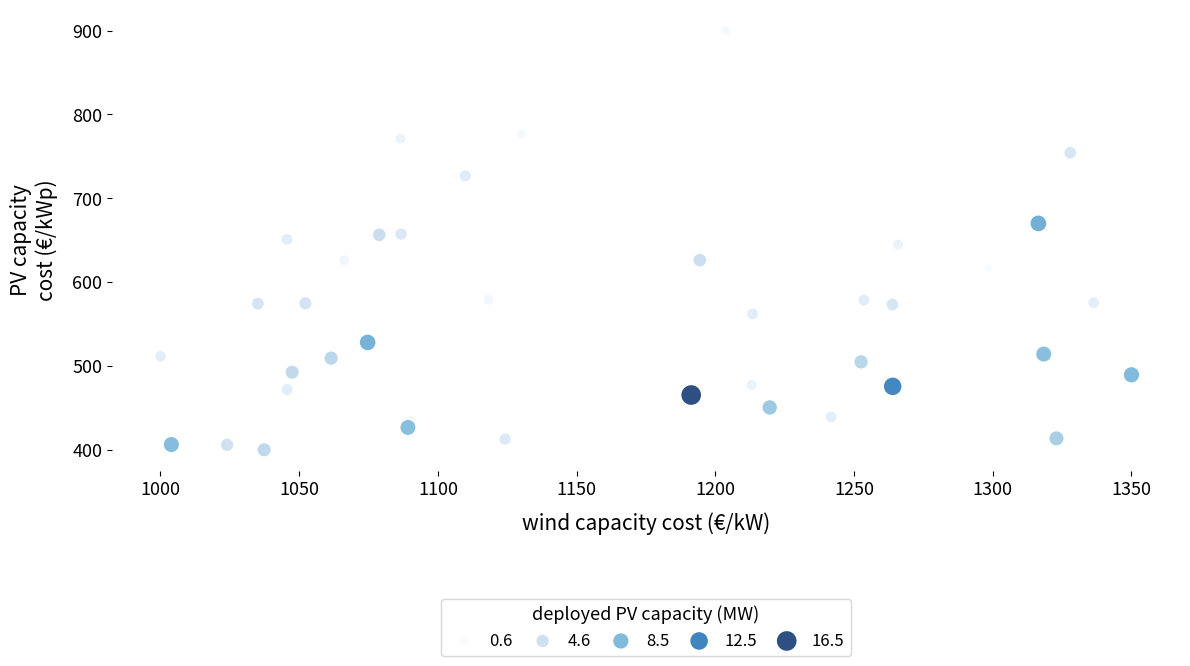

What is the range of X values (max minus min)?

350.0